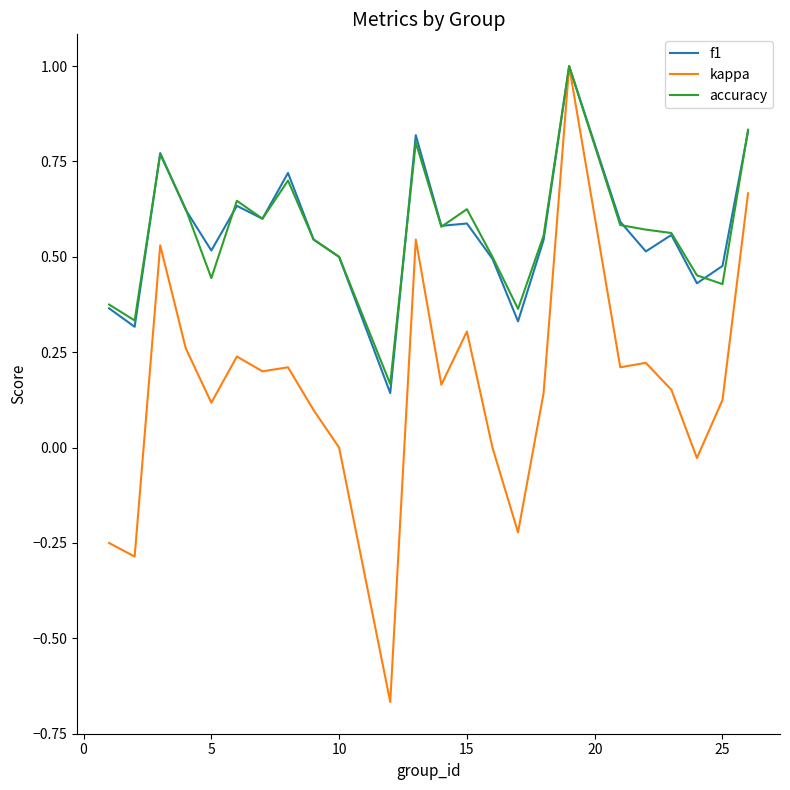

True or false: accuracy has a value of 0.5 at 10.

True